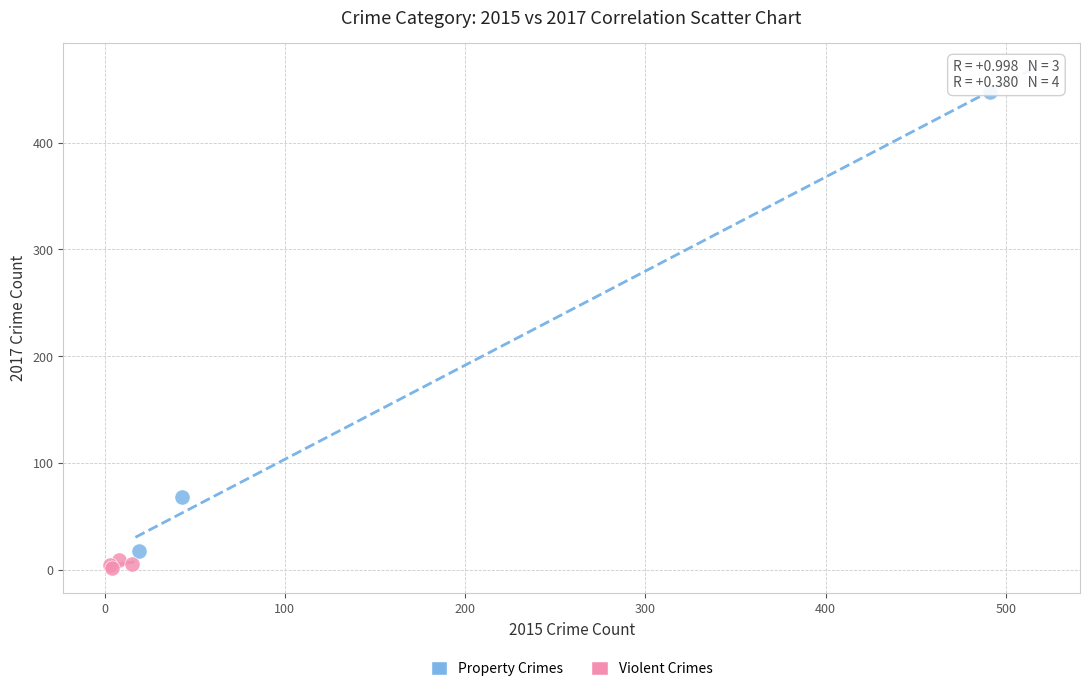

Which series has the widest spread of Y values?

Property Crimes